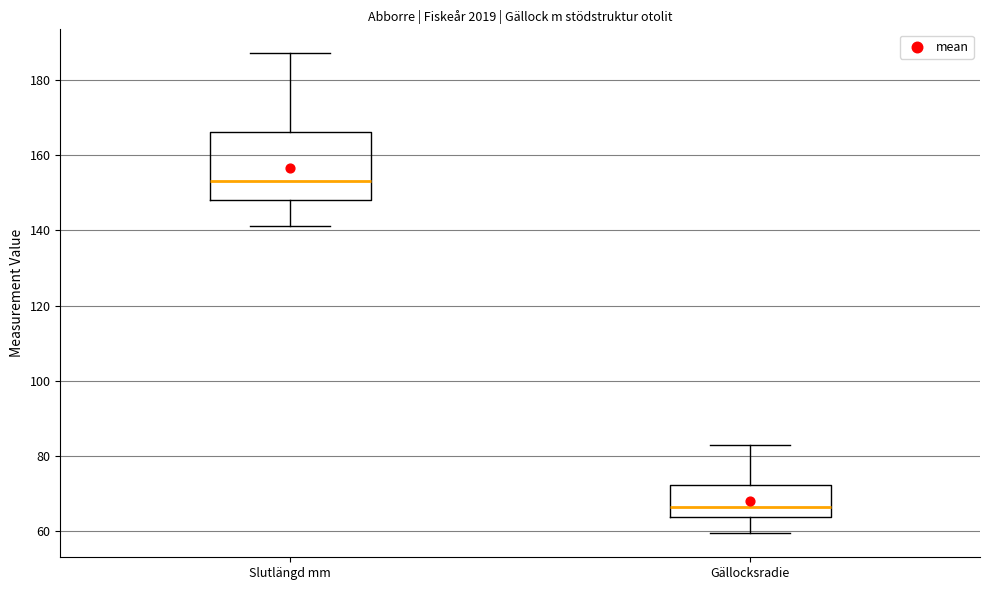

Reading left to right, transcribe this box plot: for each box, give where its median line is, the range the box spans, and where its two whiskers end, as read against the y-axis. The values are not printed on the chart, so give them approximately, as read against the axis.

Slutlängd mm: median 154, box 148 to 166, whiskers 142 to 188
Gällocksradie: median 66, box 64 to 72, whiskers 60 to 82